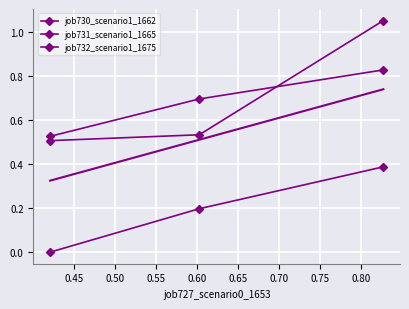

How many positive values does the job732_scenario1_1675 series have?

2